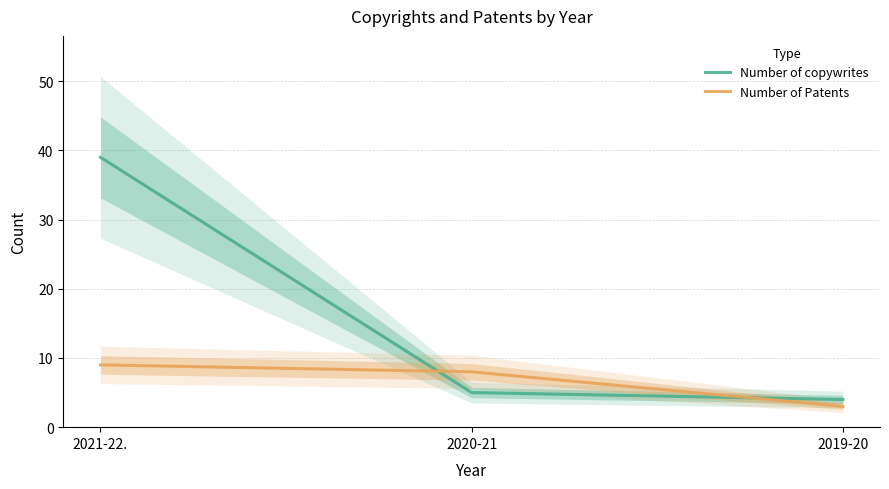

At which category is the sum across all series the highest?

2021-22.